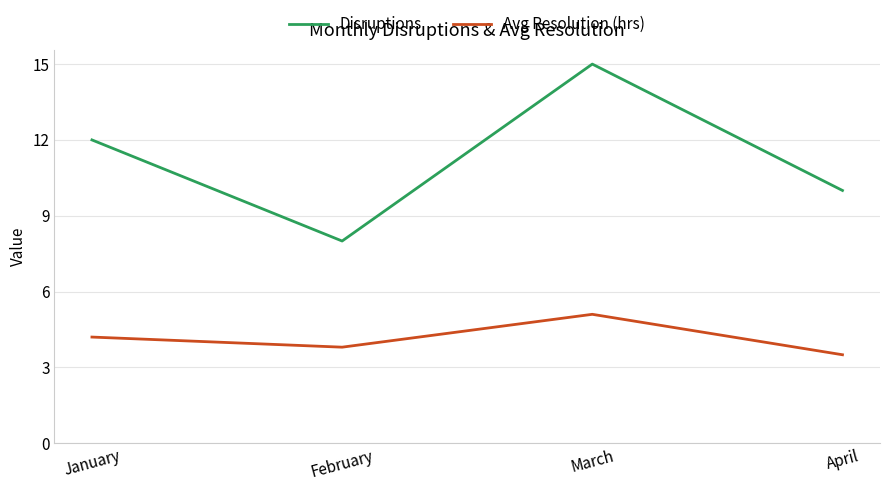

List the labels in order of Avg Resolution (hrs) value, largest first.

March, January, February, April